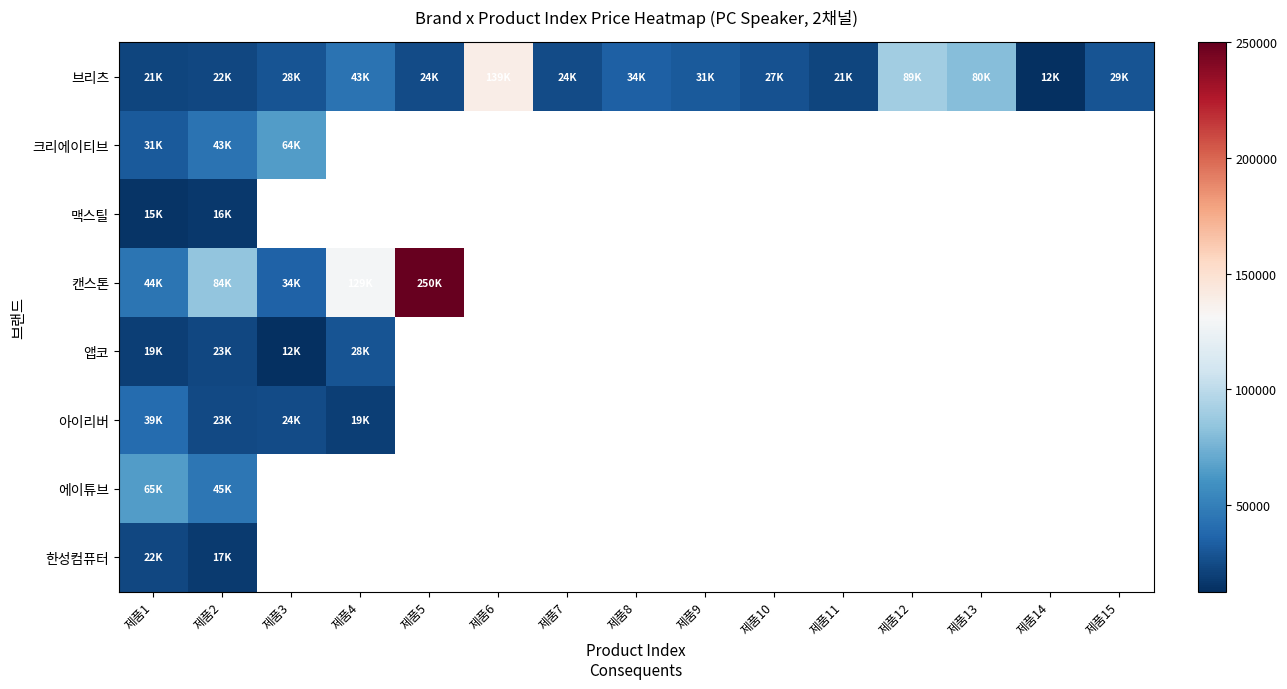

Which label corresponds to the smallest value in the chart?

제품3